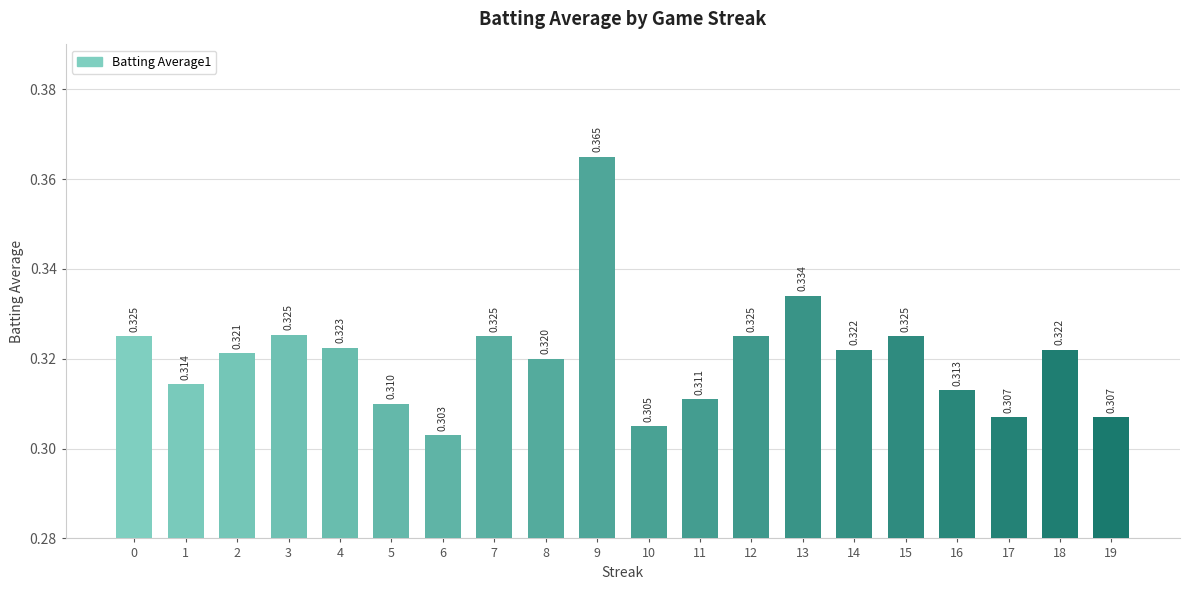

What is the value of the 1st bar from the left?

0.3